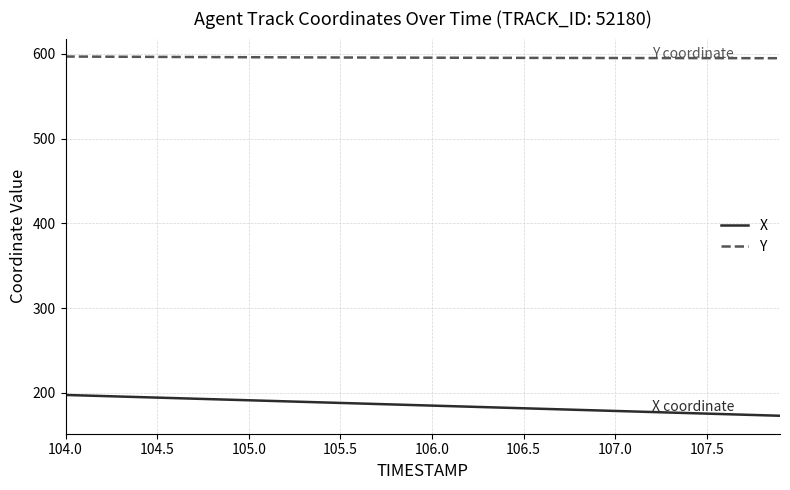

List the series in order of their peak value, highest first.

Y, X